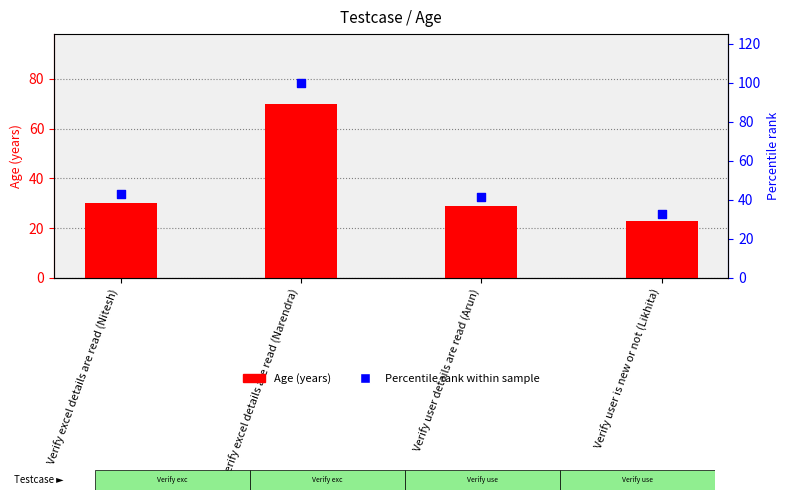

Is the value of Age (years) at Verify user is new or not (Likhita) greater than the value of Percentile rank within sample at Verify excel details are read (Nitesh)?

No